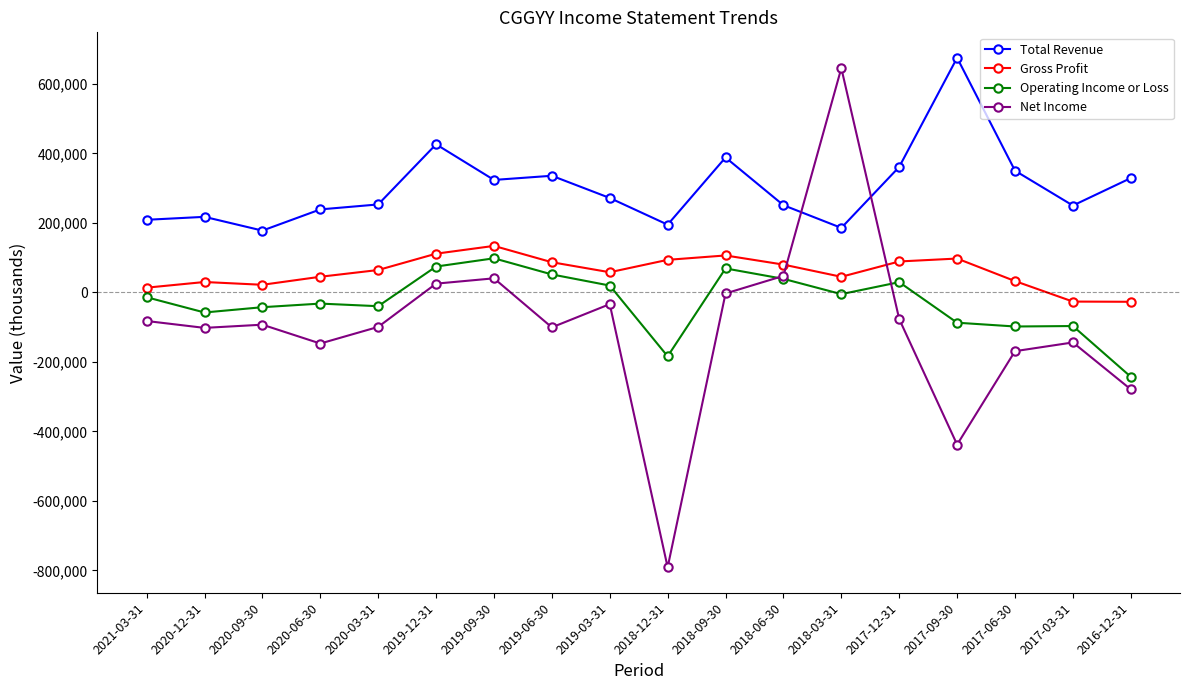

Which label corresponds to the largest value in the chart?

2017-09-30